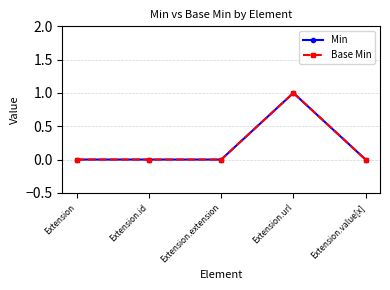

Reading left to right, what are all the values shown in this chart?

Min: Extension=0	Extension.id=0	Extension.extension=0	Extension.url=1	Extension.value[x]=0
Base Min: Extension=0	Extension.id=0	Extension.extension=0	Extension.url=1	Extension.value[x]=0